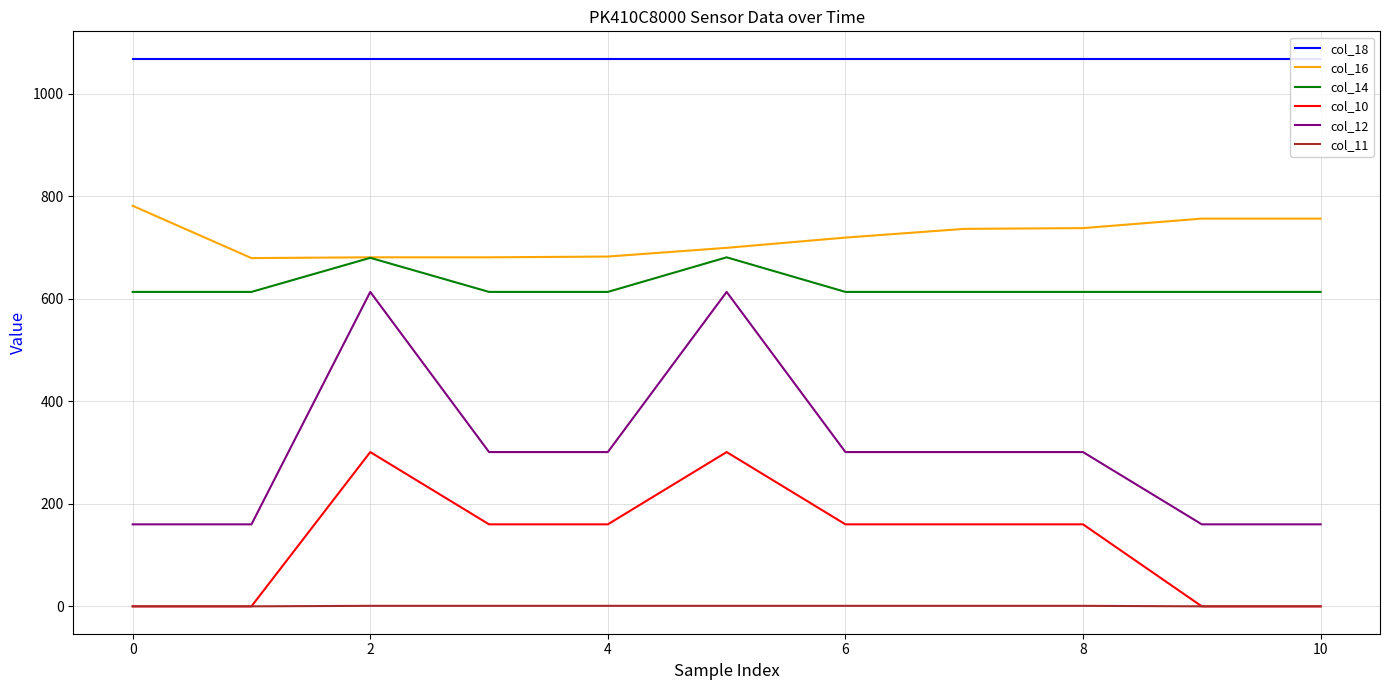

In col_12, how many points are higher than both neighbors (excluding endpoints)?

2